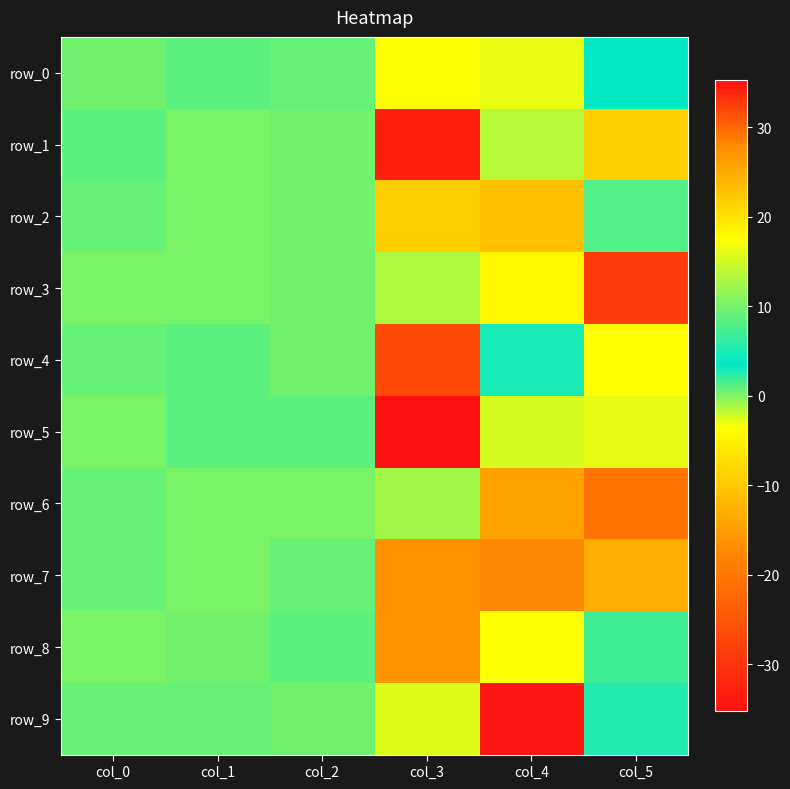

How many data points in row_2 are above 0?

5